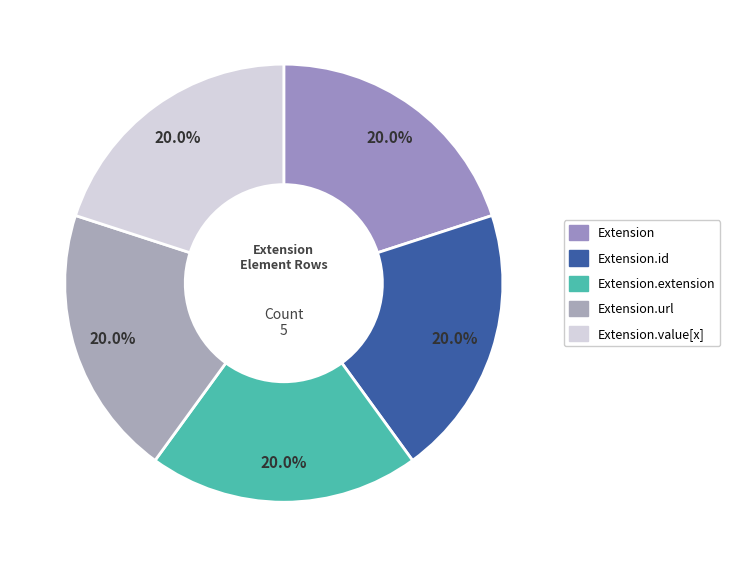

Which slice is the smallest?

Extension